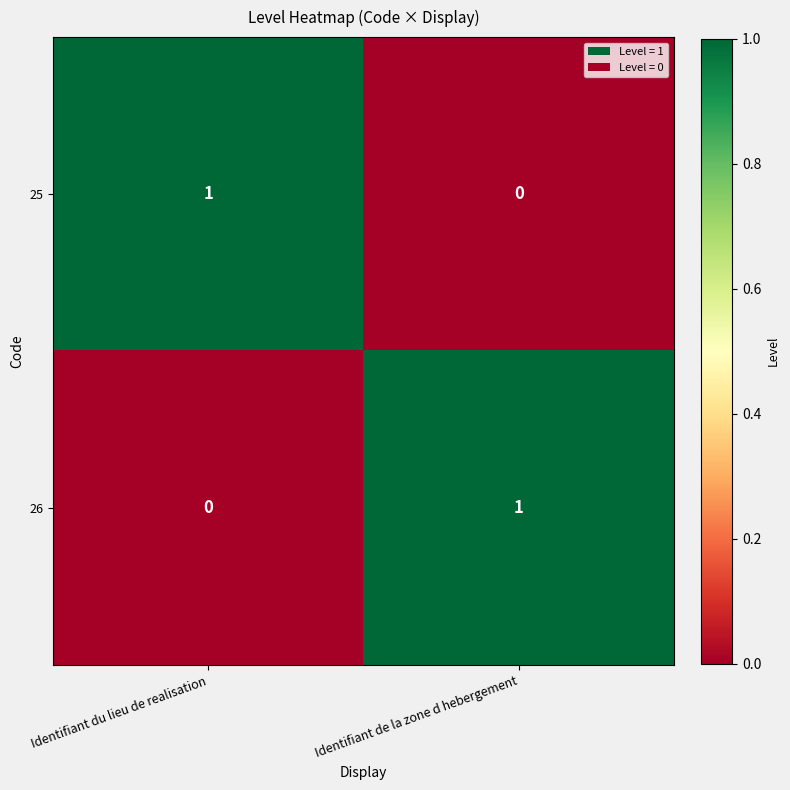

Rank the categories by 26 value from lowest to highest.

Identifiant du lieu de realisation, Identifiant de la zone d hebergement